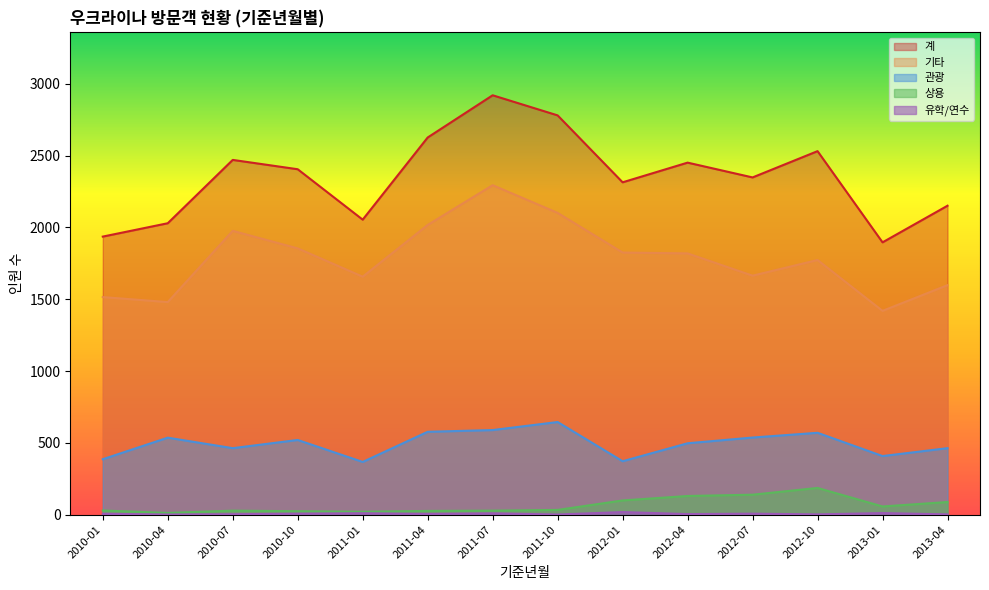

What is the average value of the 상용 series?

64